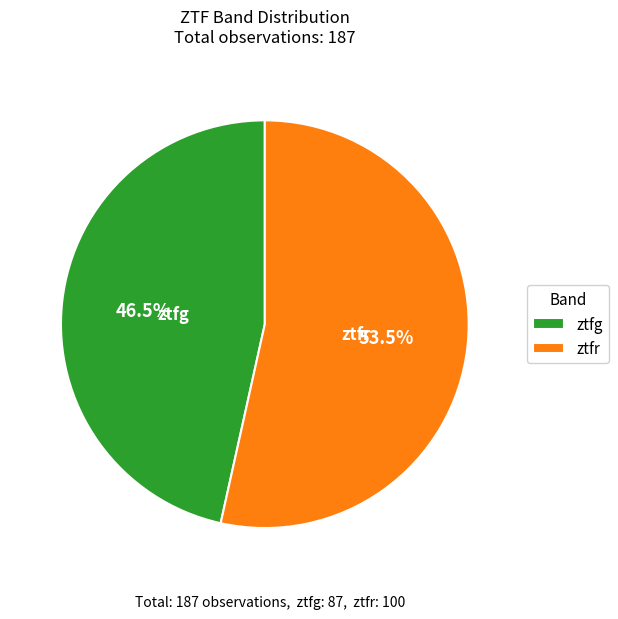

What portion of the pie excludes ztfg?

53.5%